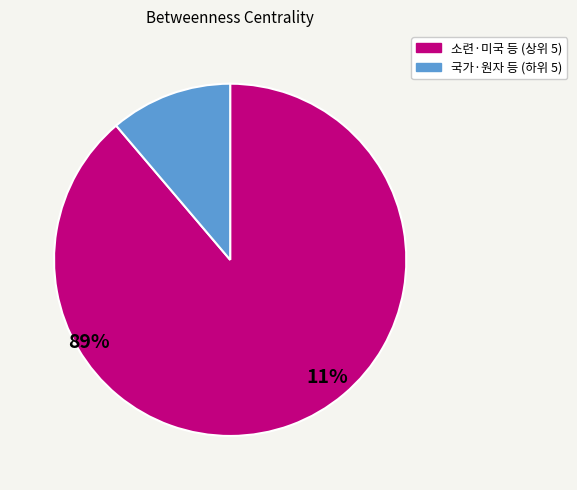

Is there any slice that represents more than half of the pie?

Yes